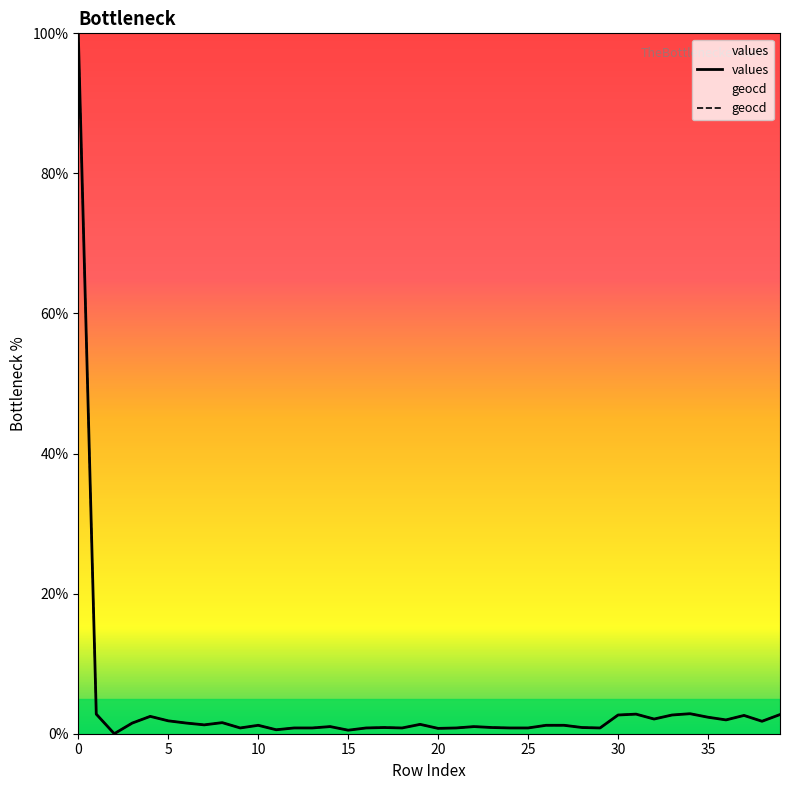

True or false: values and geocd intersect in this chart.

False